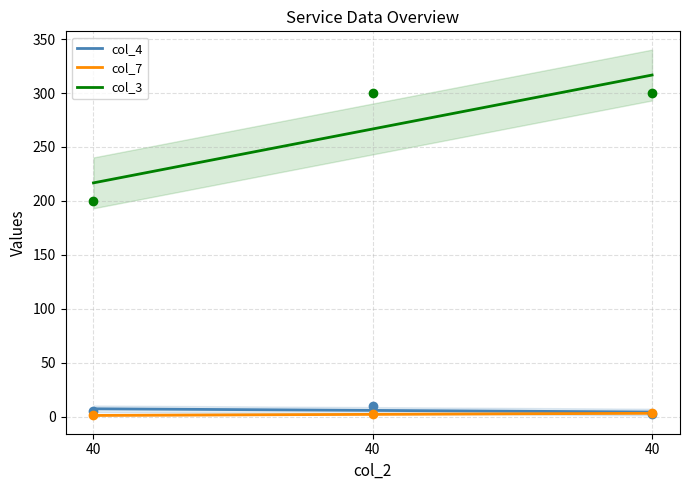

At which category is the sum across all series the highest?

40